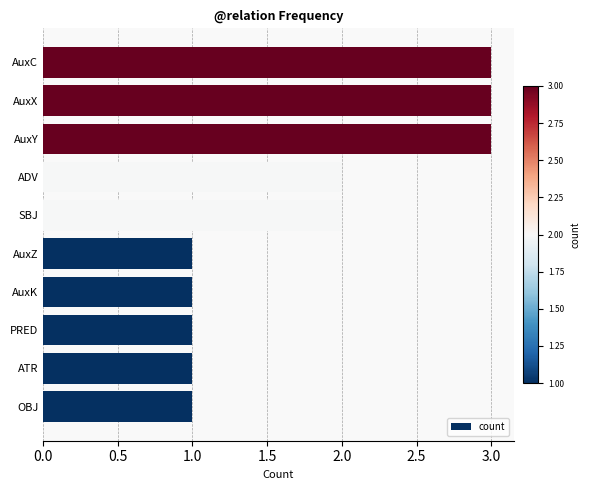

Read the value at AuxX.

3